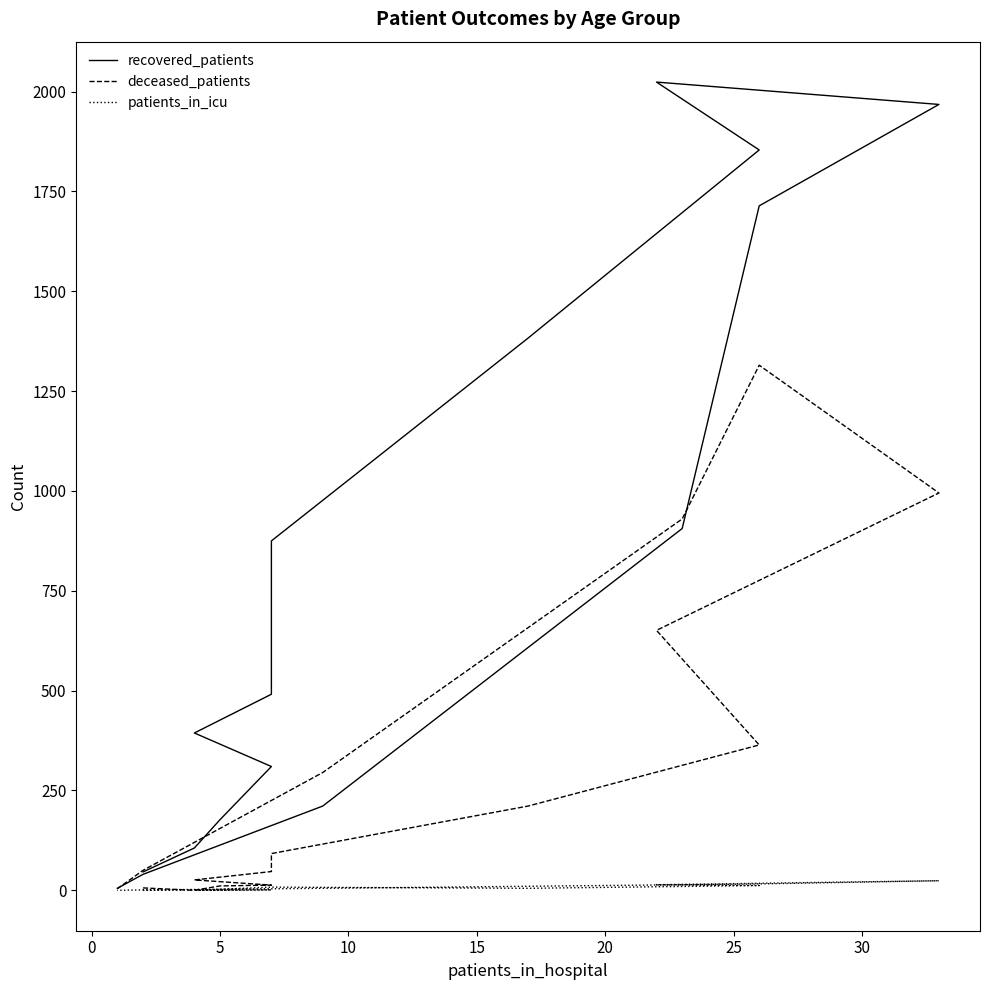

What are all the series names shown in the legend?

recovered_patients, deceased_patients, patients_in_icu